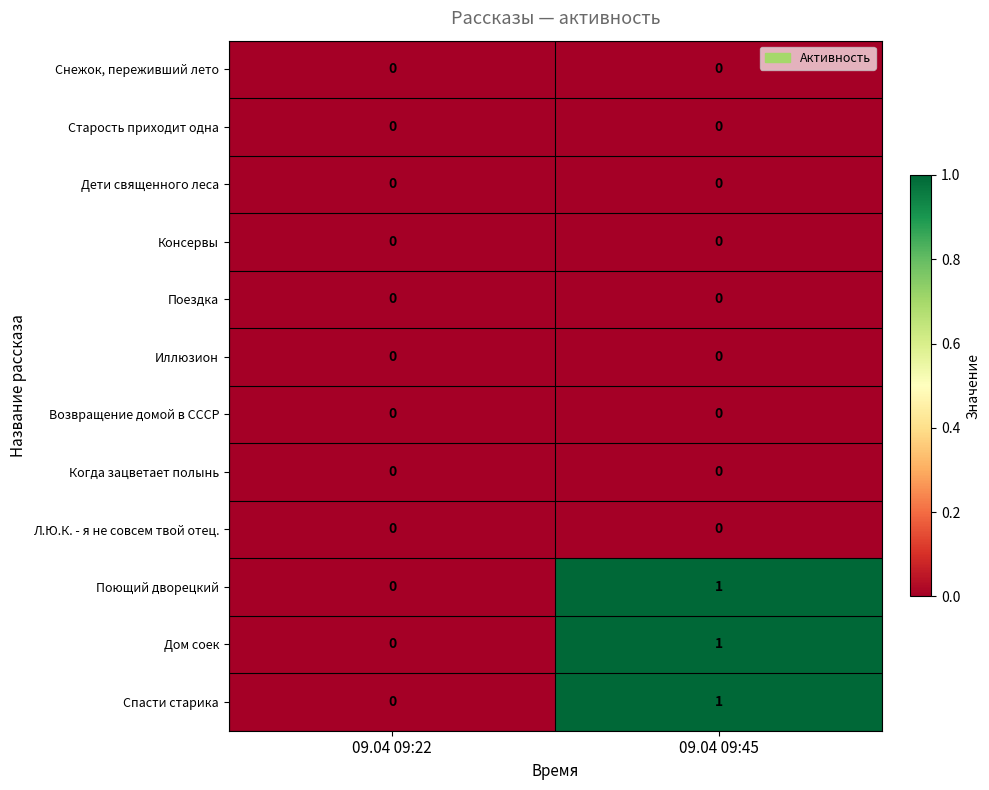

Where is Поющий дворецкий nearest to the value 0?

09.04 09:22